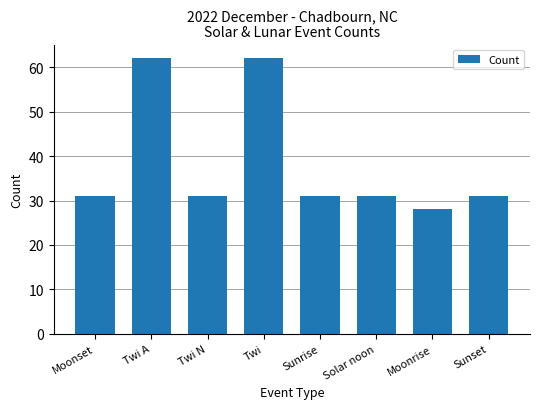

The chart shows a value of 108 at Twi A. True or false?

False